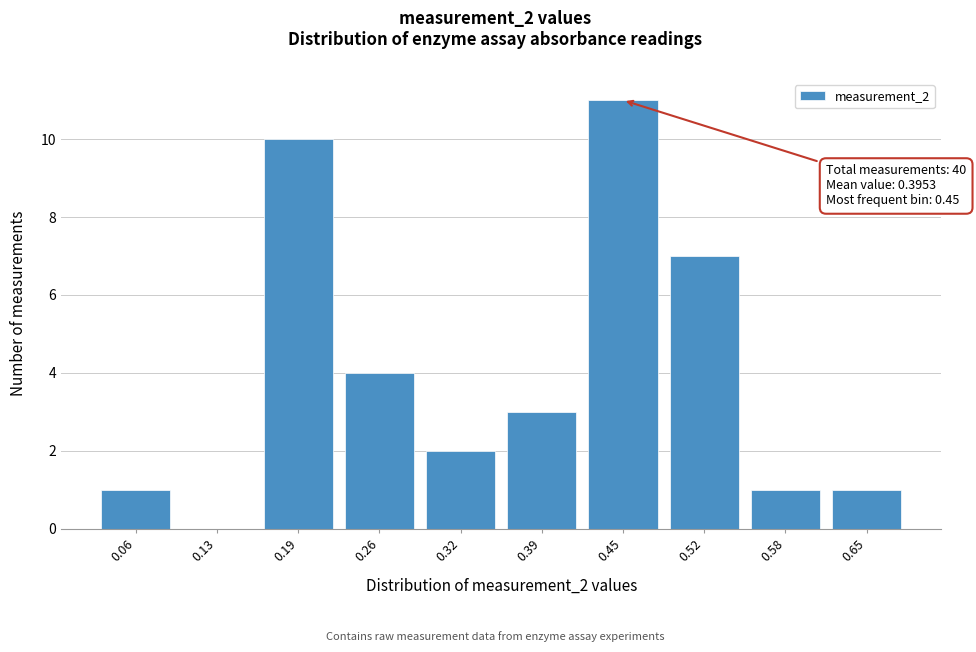

Reading left to right, extract all data points from this chart.

0.06=1	0.13=0	0.19=10	0.26=4	0.32=2	0.39=3	0.45=11	0.52=7	0.58=1	0.65=1